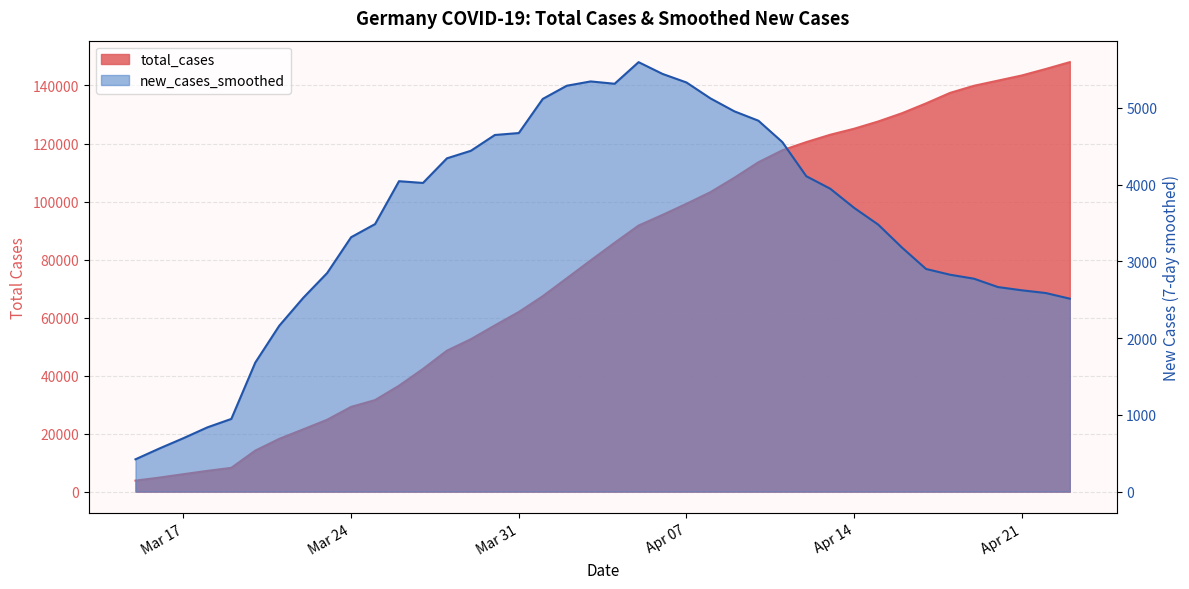

What is the label of the 25th point from the right?

2020-03-30